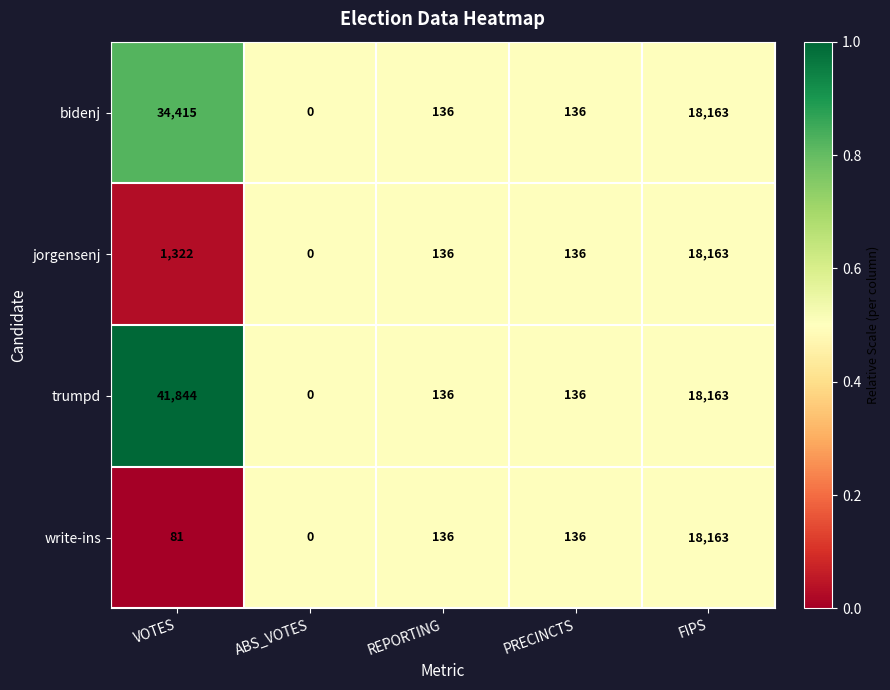

What is the difference between the trumpd values at VOTES and REPORTING?

41708